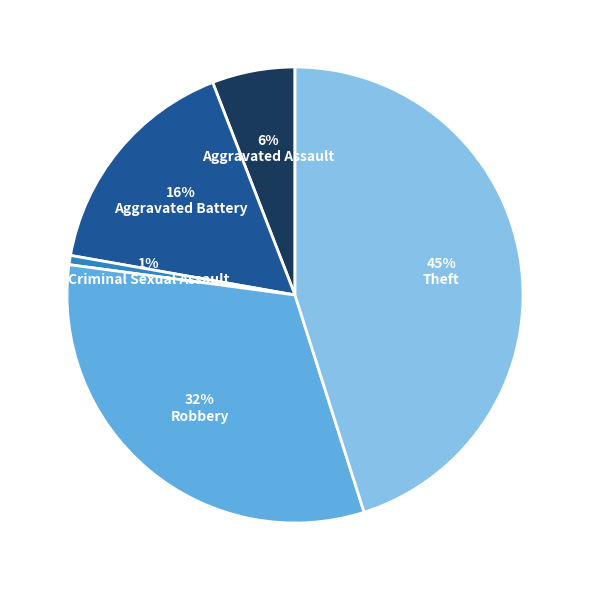

Does any single category account for the majority?

No